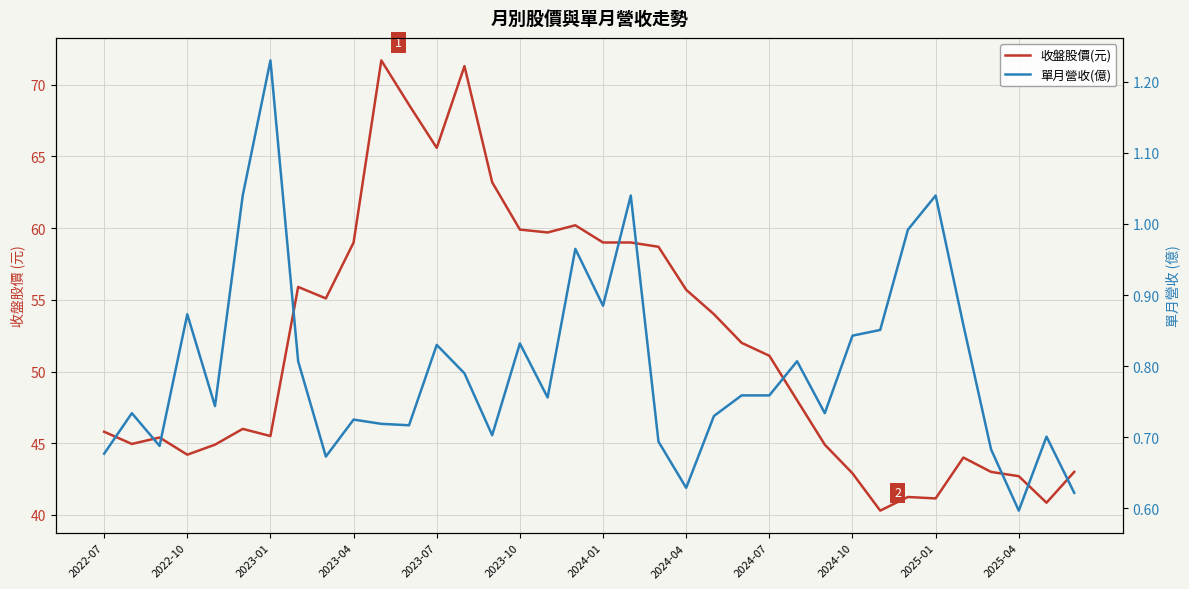

Rank the series at 17 from lowest to highest value.

單月營收(億), 收盤股價(元)